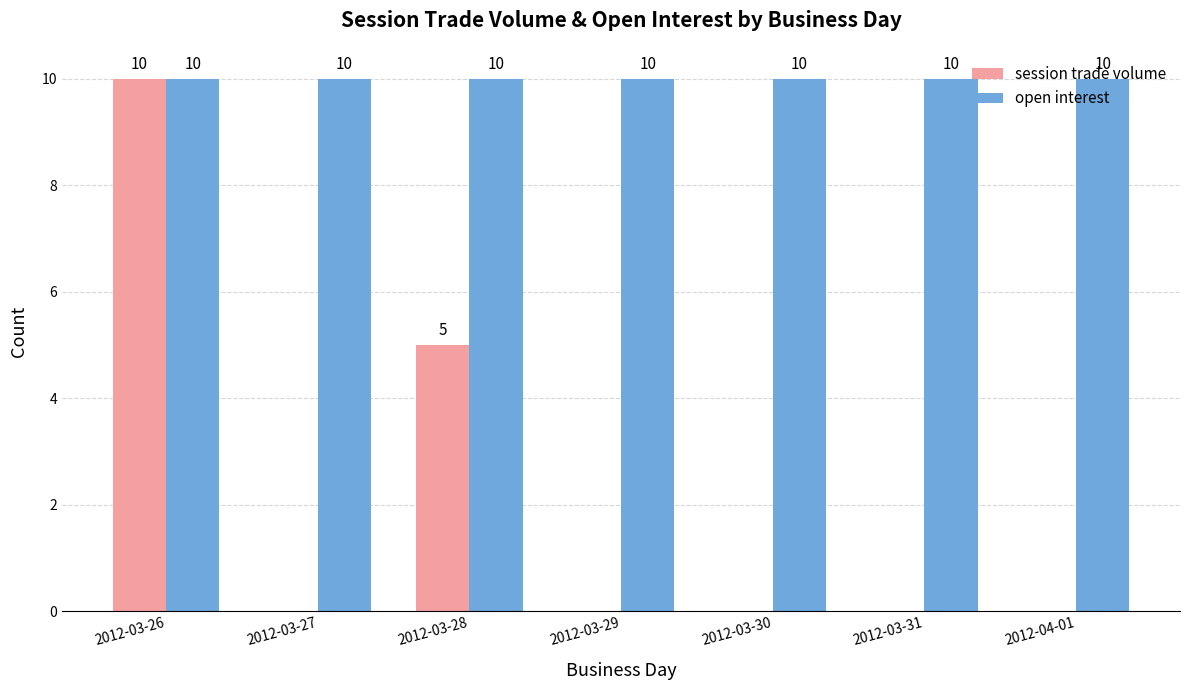

What is the spread (max minus min) of values at 2012-03-31?

10